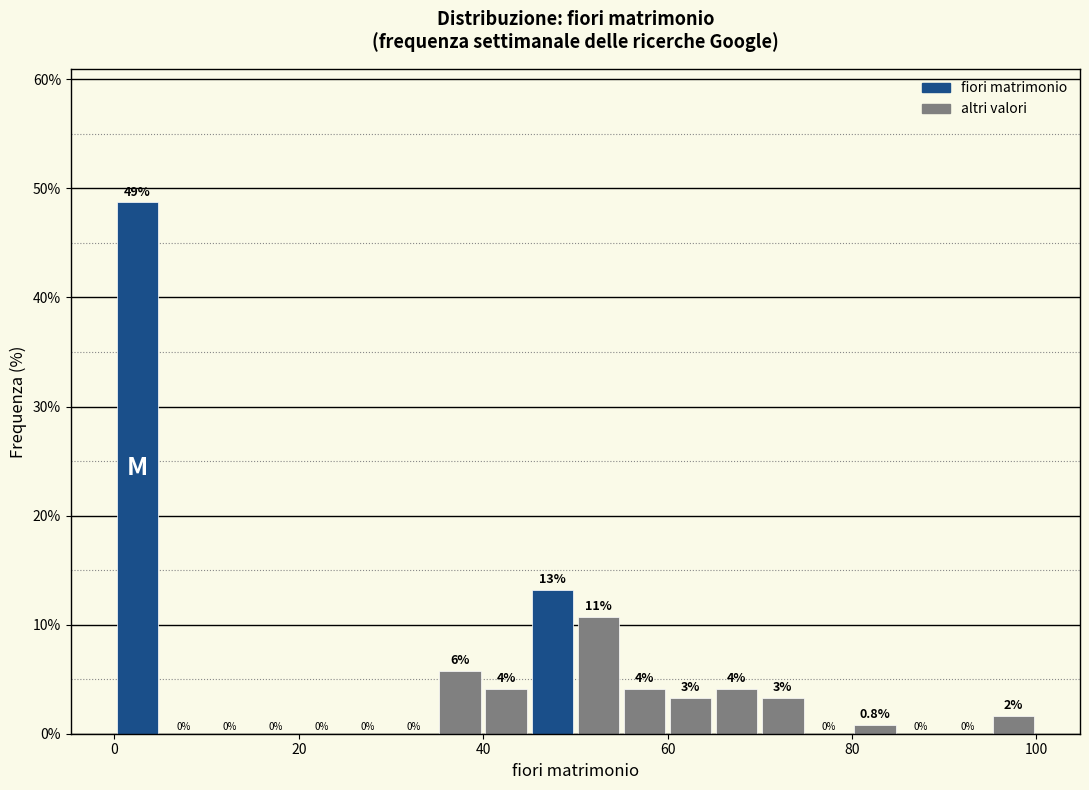

Around what value on the x-axis is the tallest bar? Give the approximate position of its centre, as read against the axis.

2